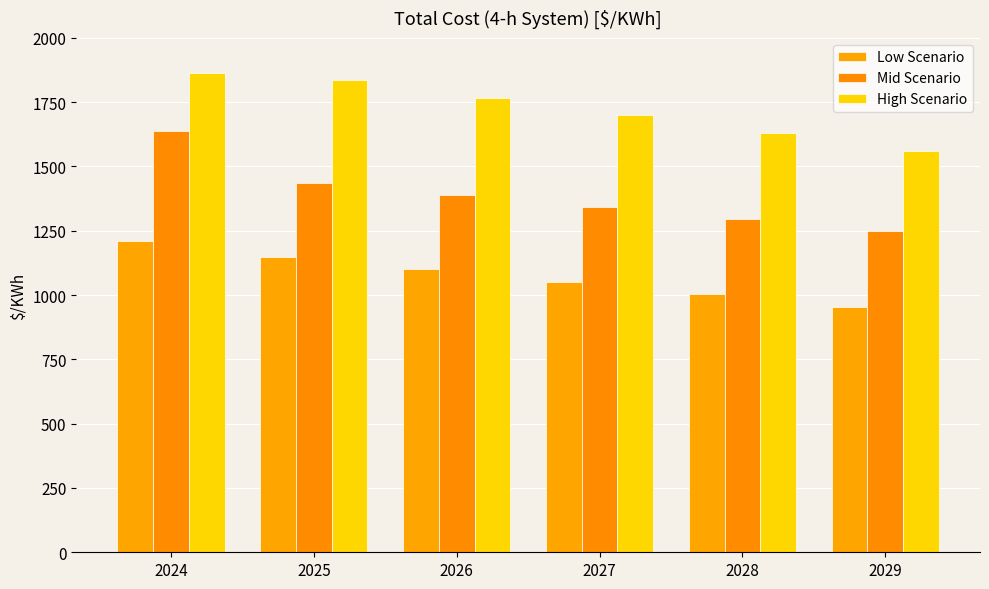

How many bars are there in total?

18